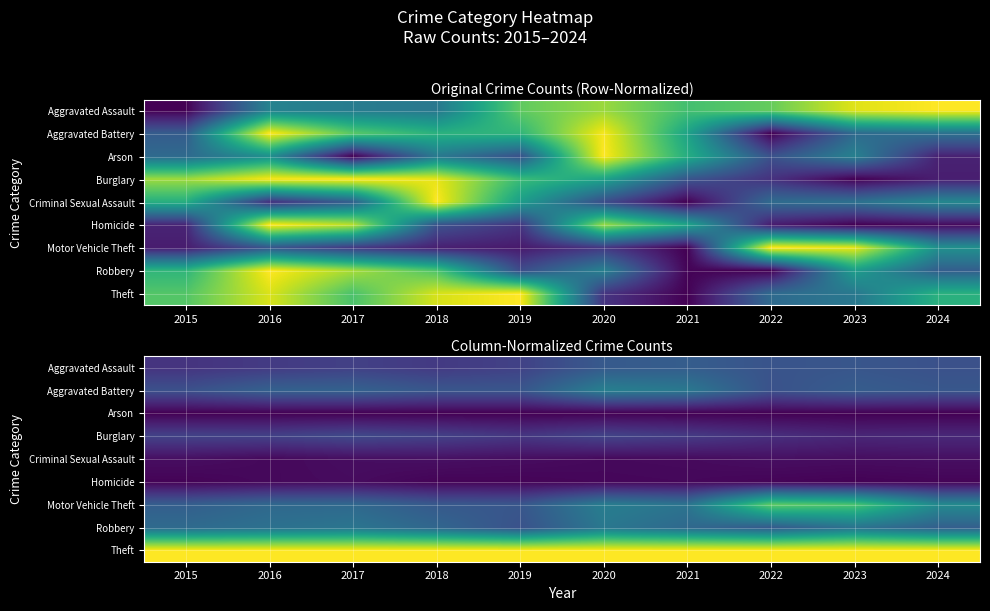

Which series has the largest total across all categories?

Theft